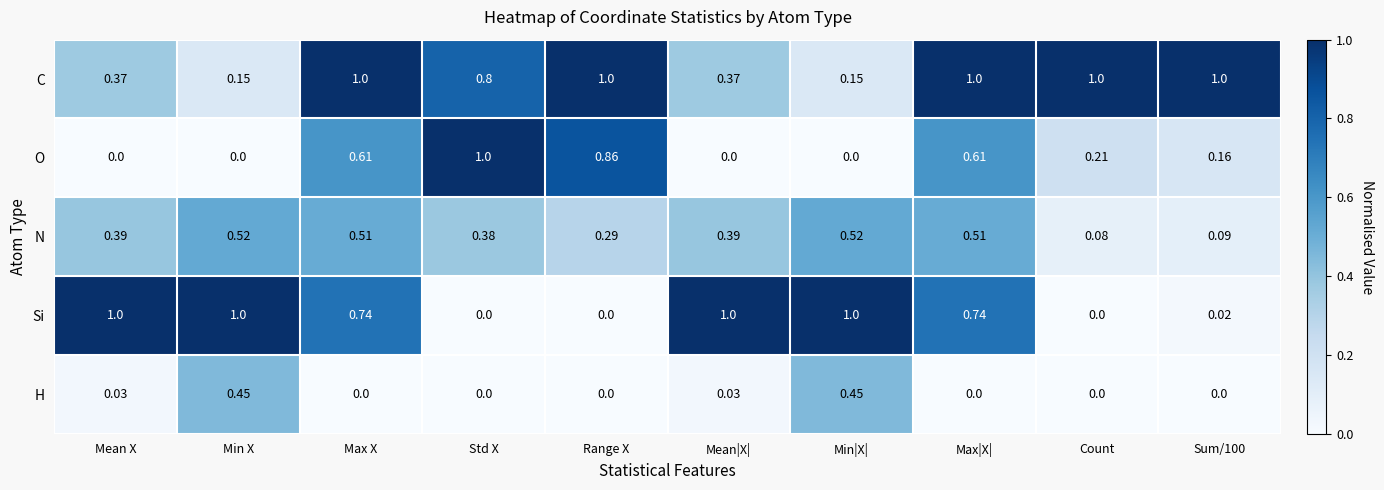

At which label does O reach its peak?

Std X